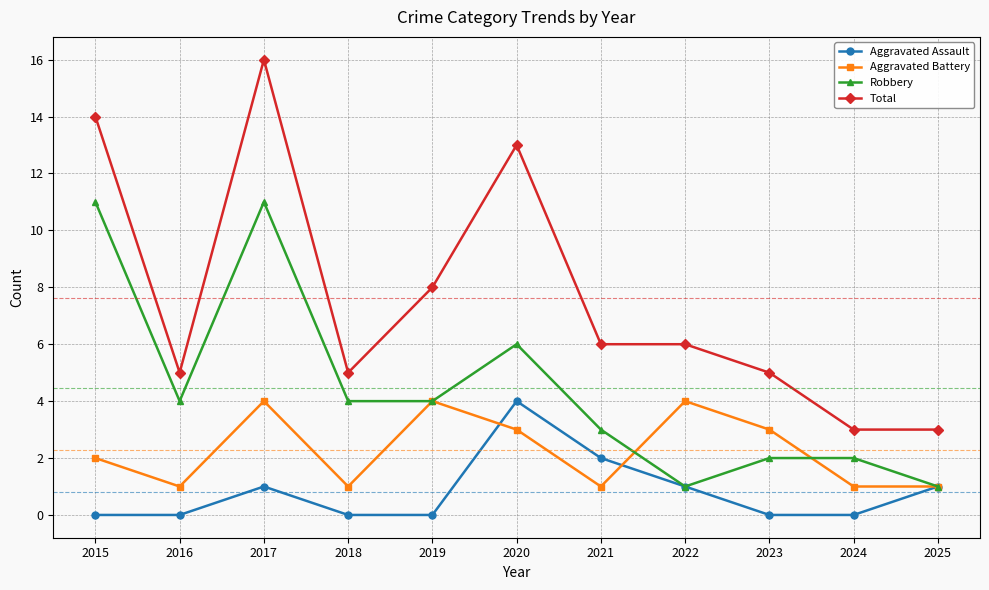

At how many categories does at least one series exceed 2?

11